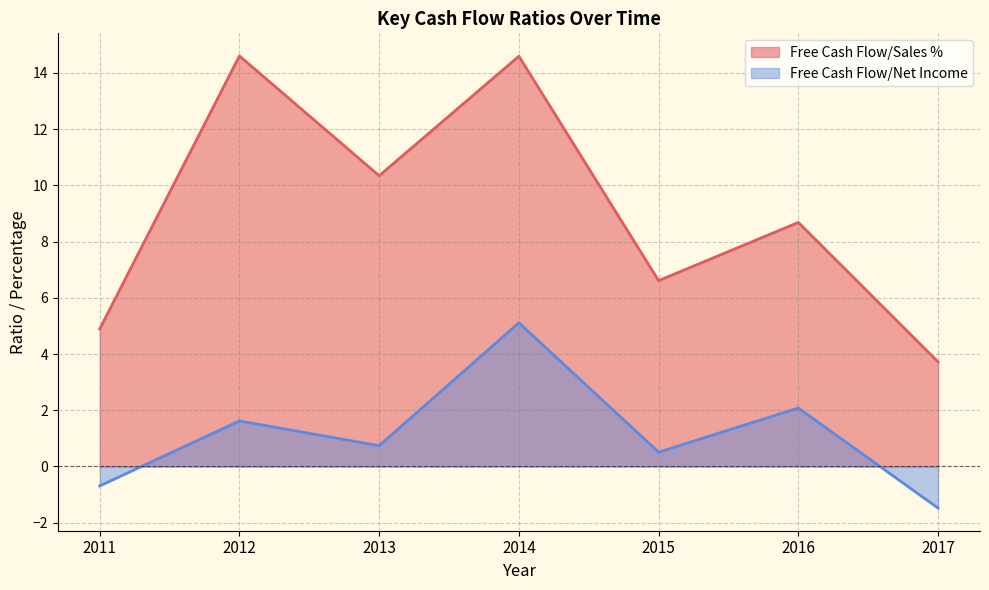

Reading left to right, extract all data points from this chart.

Free Cash Flow/Sales %: 4.9	14.6	10.3	14.6	6.6	8.7	3.7
Free Cash Flow/Net Income: -0.7	1.6	0.7	5.1	0.5	2.1	-1.5